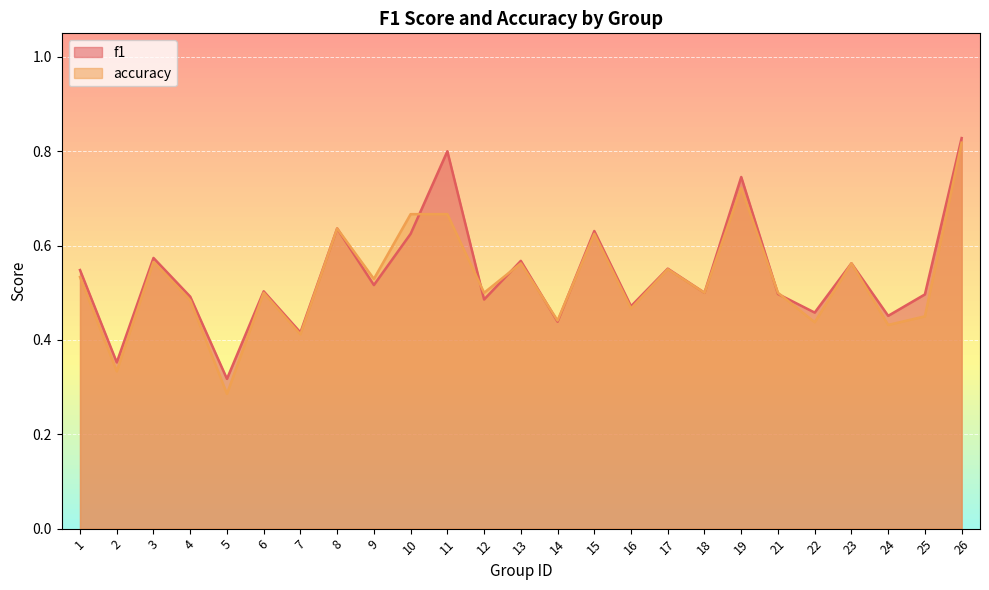

How many lines are shown in the chart?

2